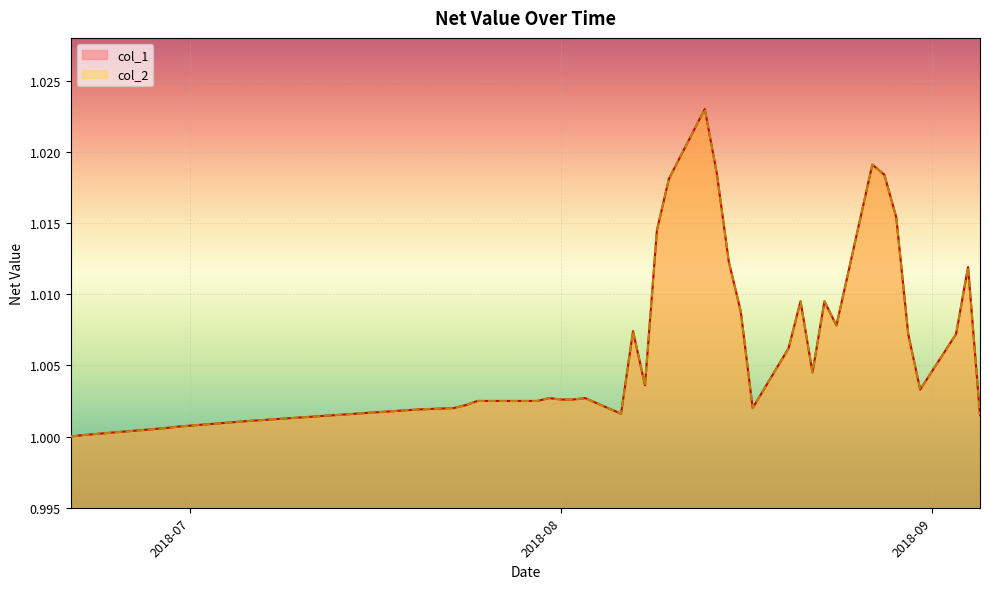

Does the chart display data point markers on the line(s)?

No